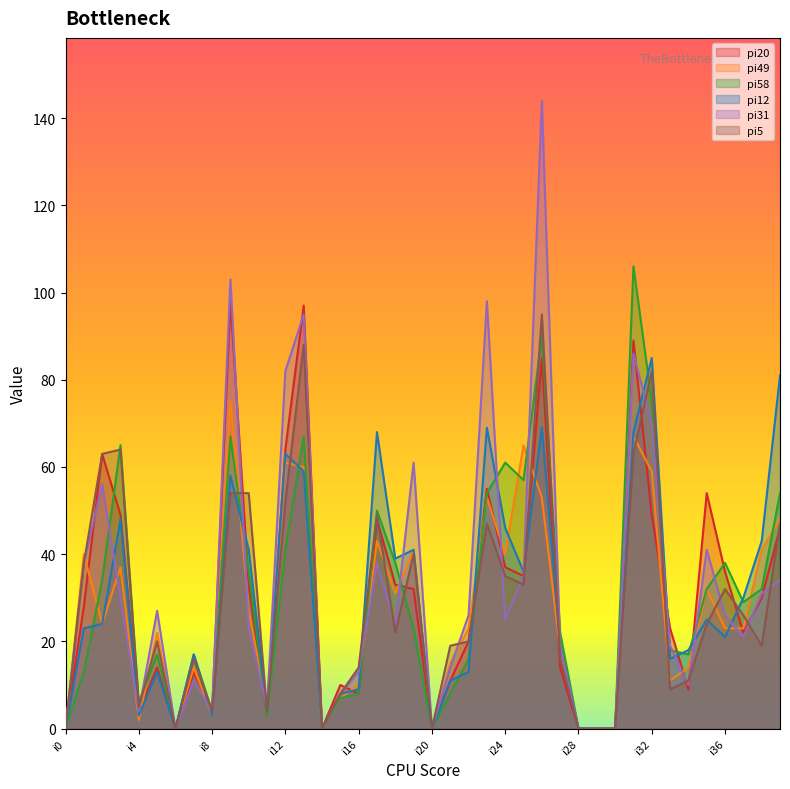

How many lines are shown in the chart?

6